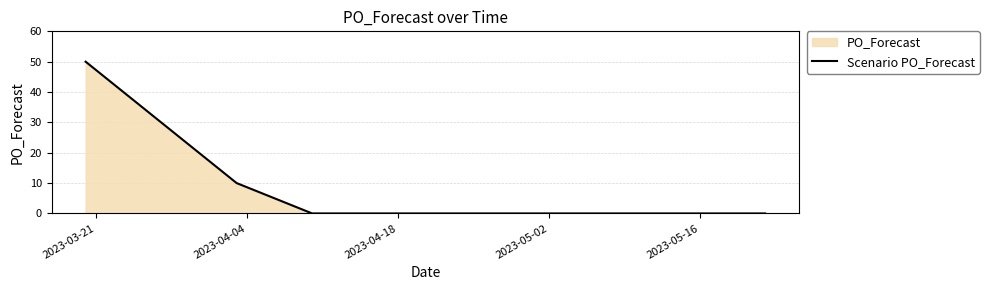

How many data points does each series have?

10